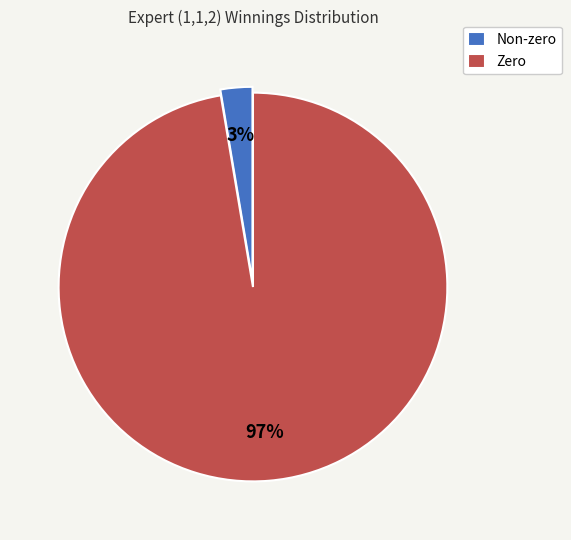

Between Non-zero and Zero, which is larger?

Zero